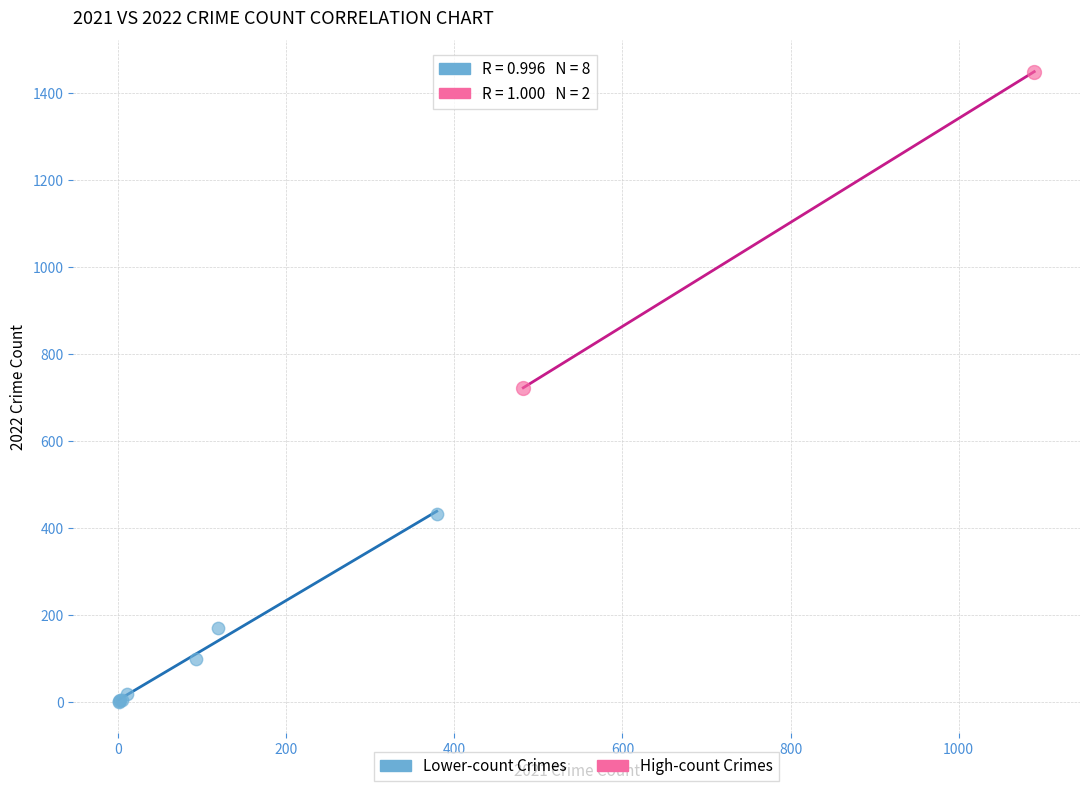

What are all the series names shown in the legend?

Lower-count Crimes, High-count Crimes